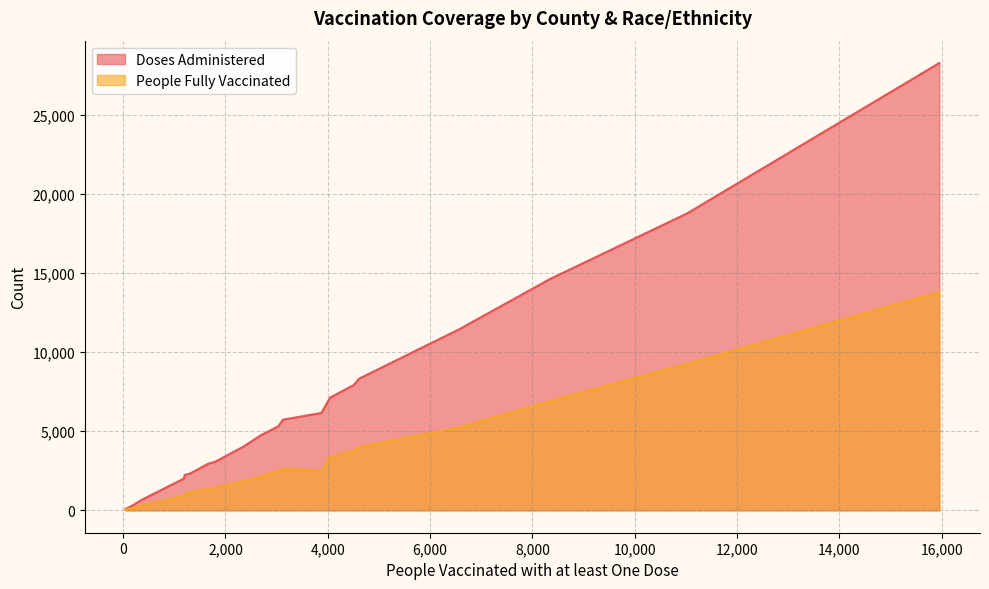

True or false: People Fully Vaccinated and Doses Administered cross at least once.

False